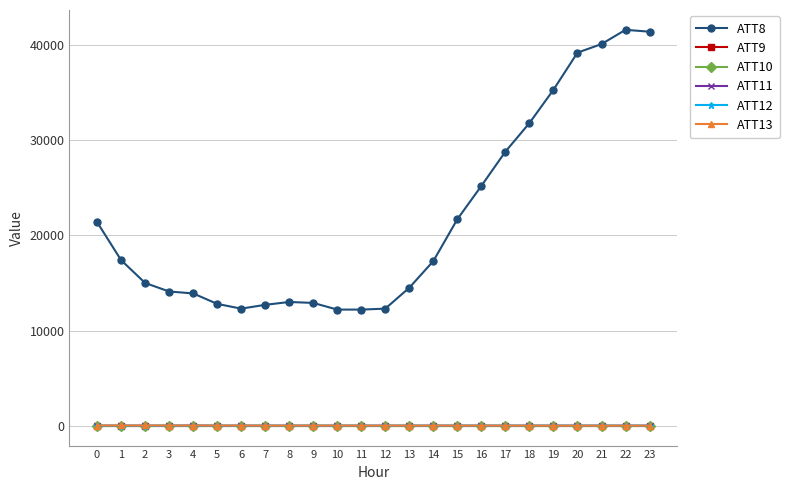

What is the average value of the ATT13 series?

8.5